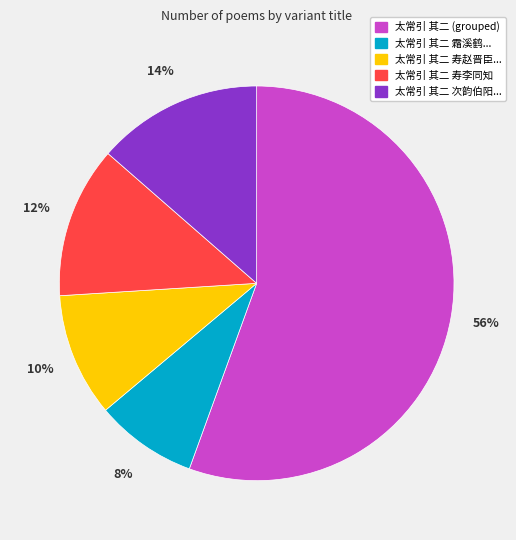

What is the largest slice in the pie chart?

太常引 其二 (grouped)